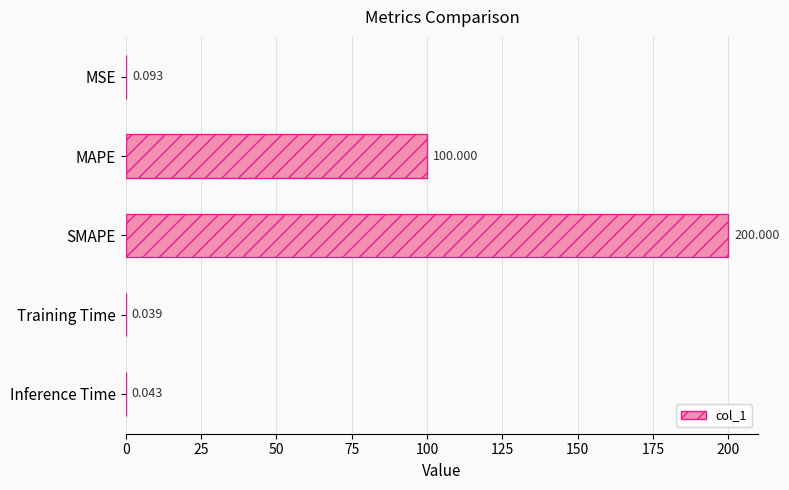

Between MSE and SMAPE, which is larger?

SMAPE